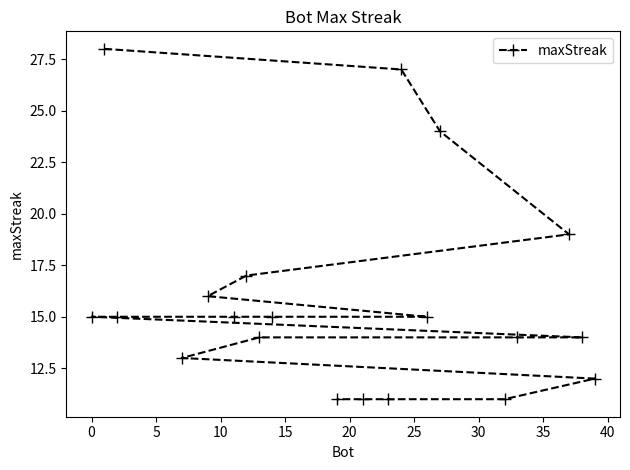

Reading right to left, extract all data points from this chart.

12	14	19	14	11	24	15	27	11	11	11	15	14	17	15	16	13	15	28	15